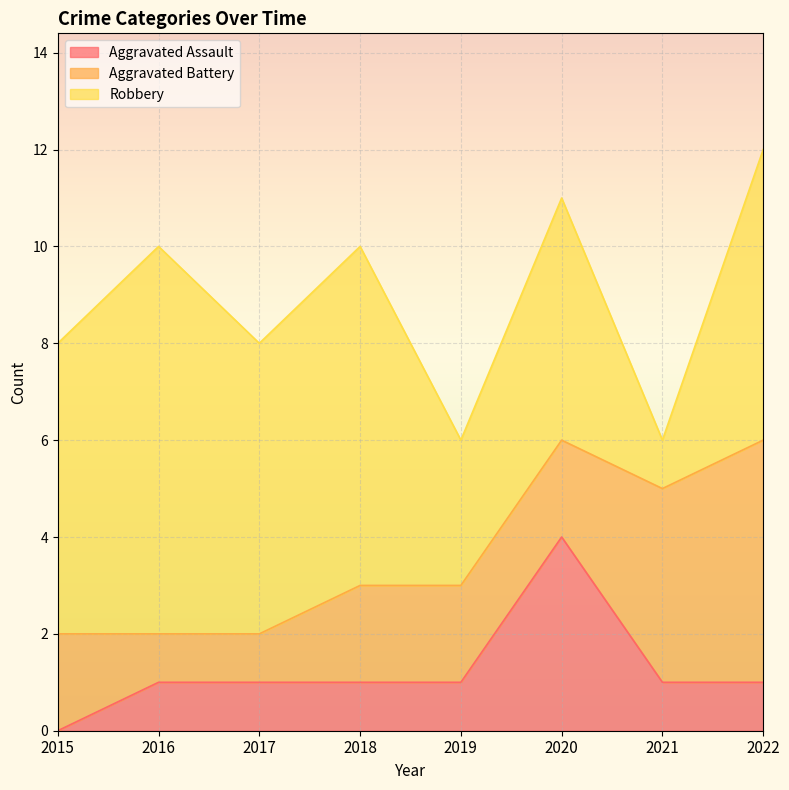

Reading right to left, list all the values displayed in this chart.

Aggravated Assault: 1	1	4	1	1	1	1	0
Aggravated Battery: 5	4	2	2	2	1	1	2
Robbery: 6	1	5	3	7	6	8	6